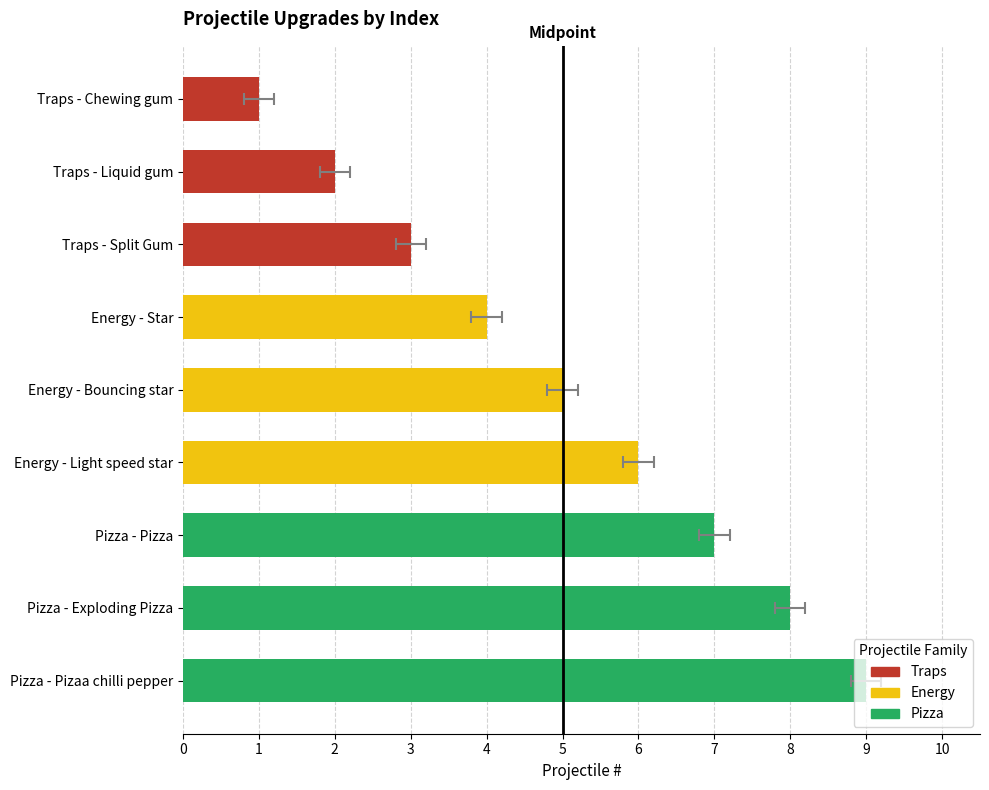

How many bars are there in total?

9